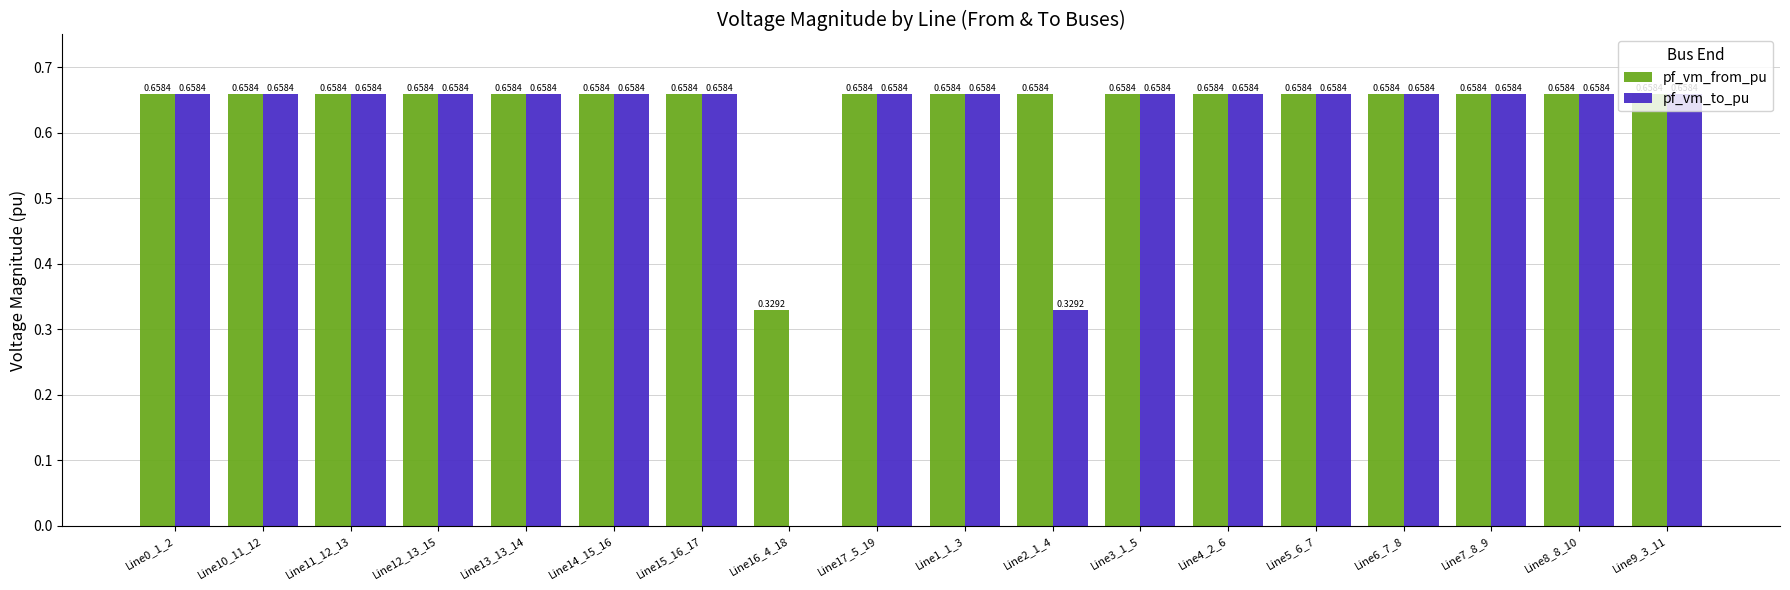

Which series changed the most between Line12_13_15 and Line16_4_18?

pf_vm_to_pu